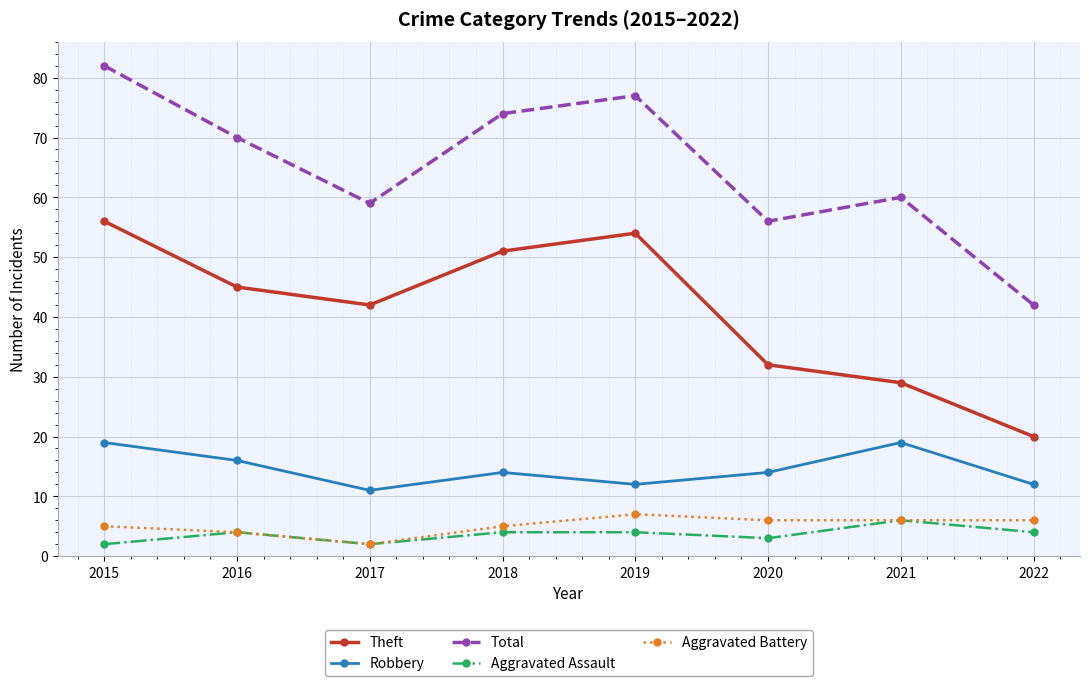

Read the Aggravated Battery value at 2018.

5